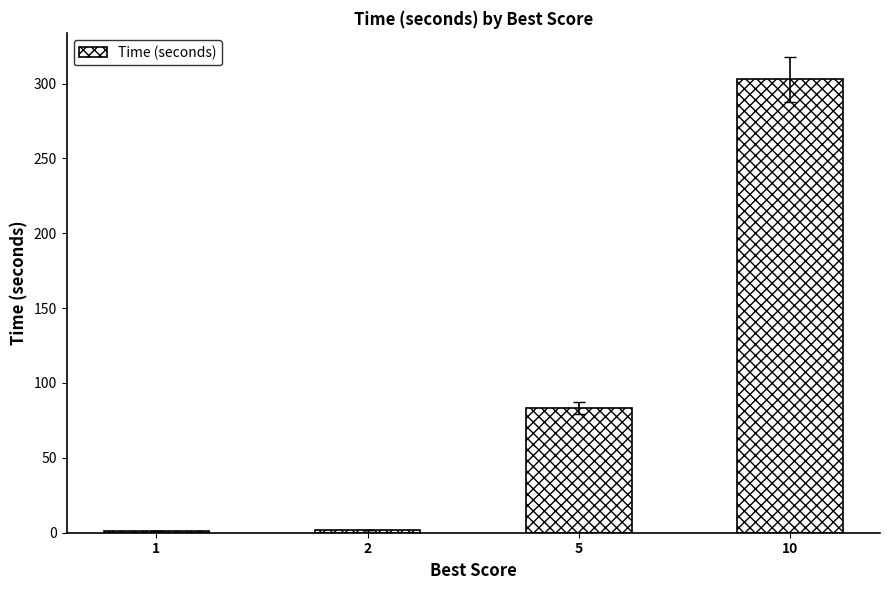

Between 1 and 10, which is larger?

10